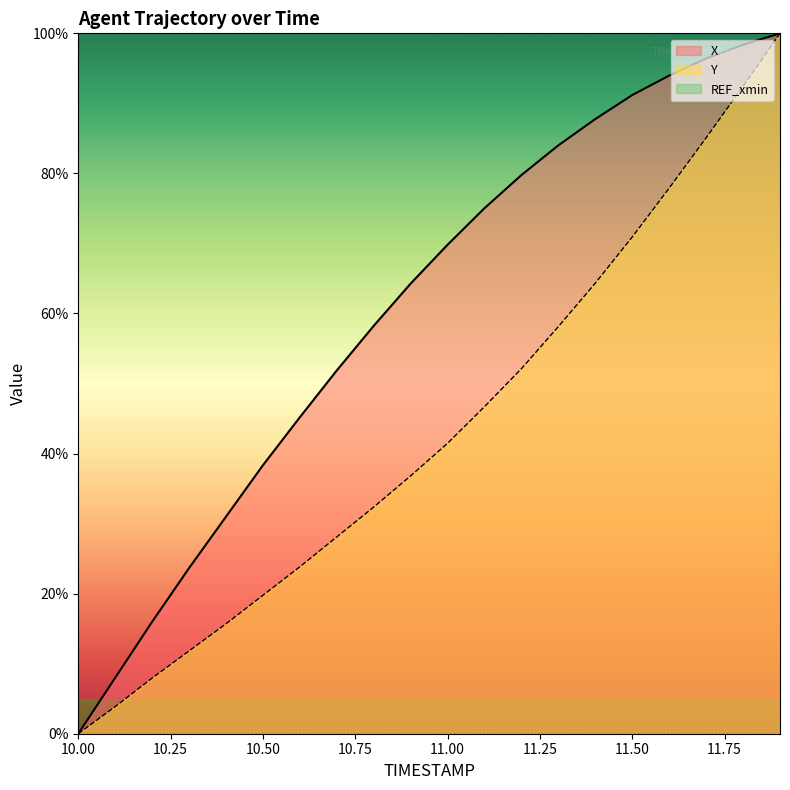

What is the maximum value shown in the chart?

100.0